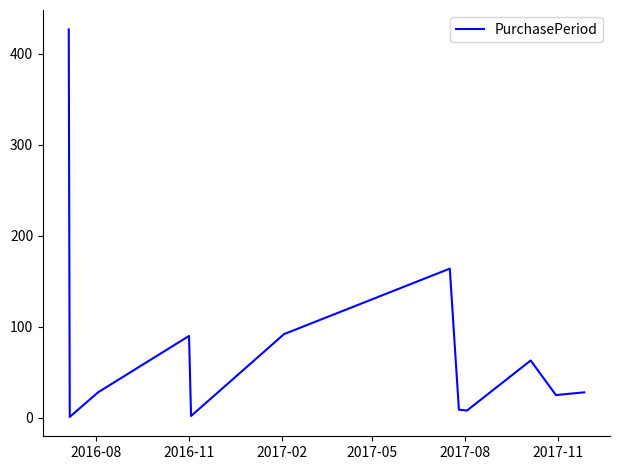

What is the greatest value displayed?

427